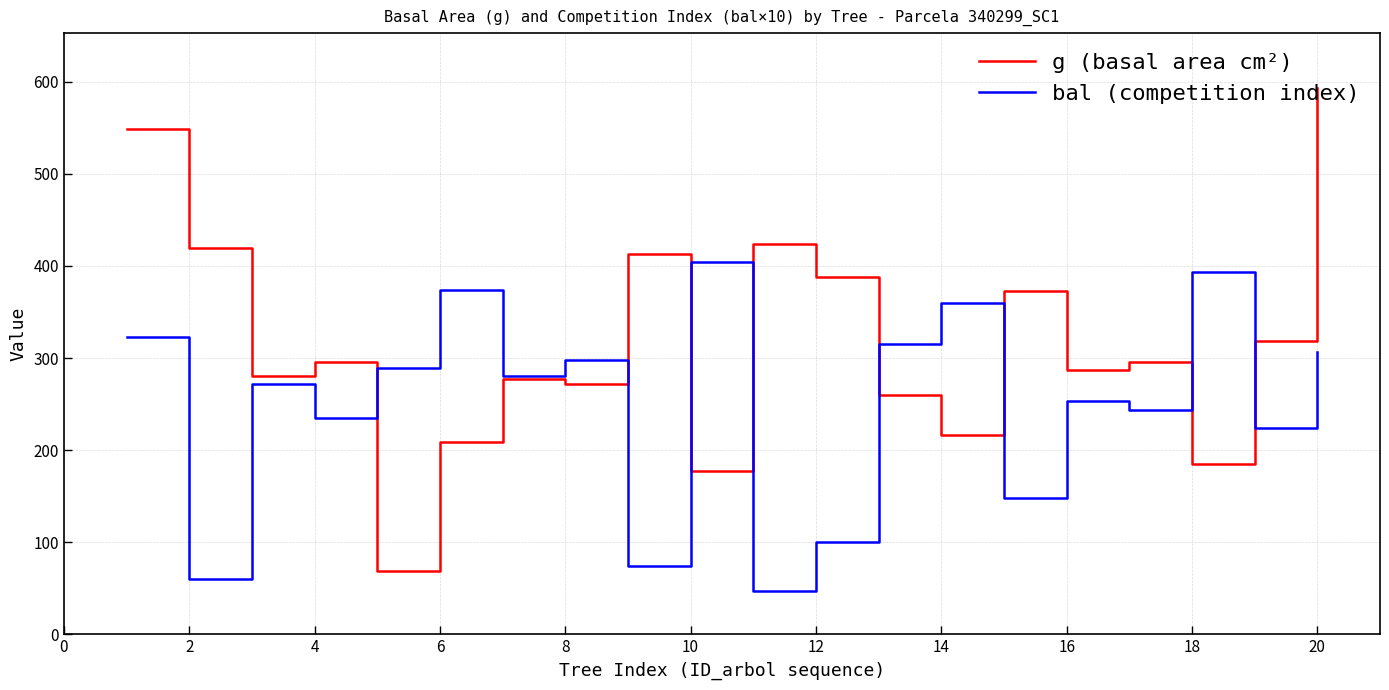

True or false: bal (competition index) has more than 0 points higher than both neighbors.

True